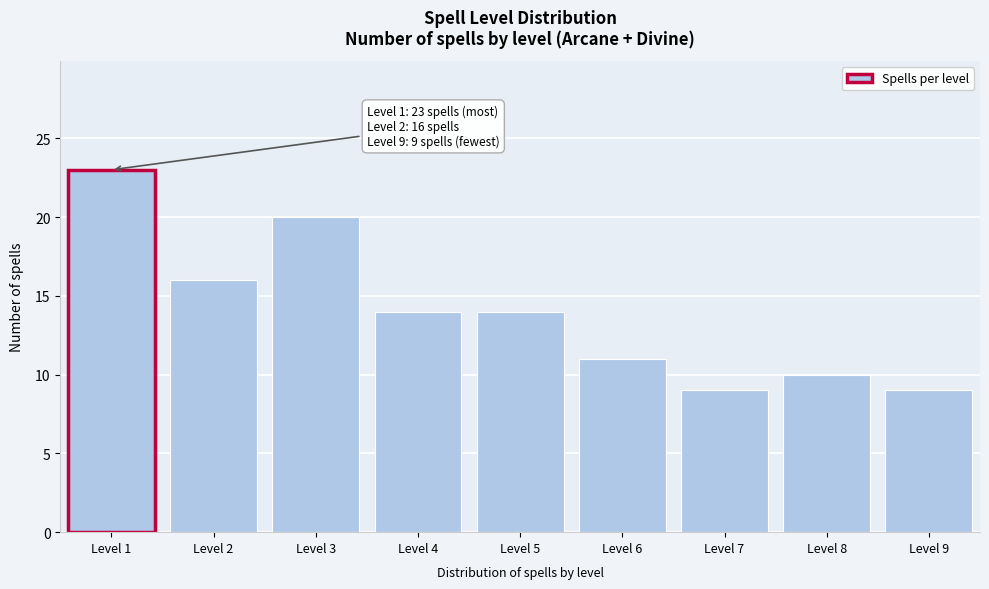

Reading left to right, extract all data points from this chart.

23	16	20	14	14	11	9	10	9